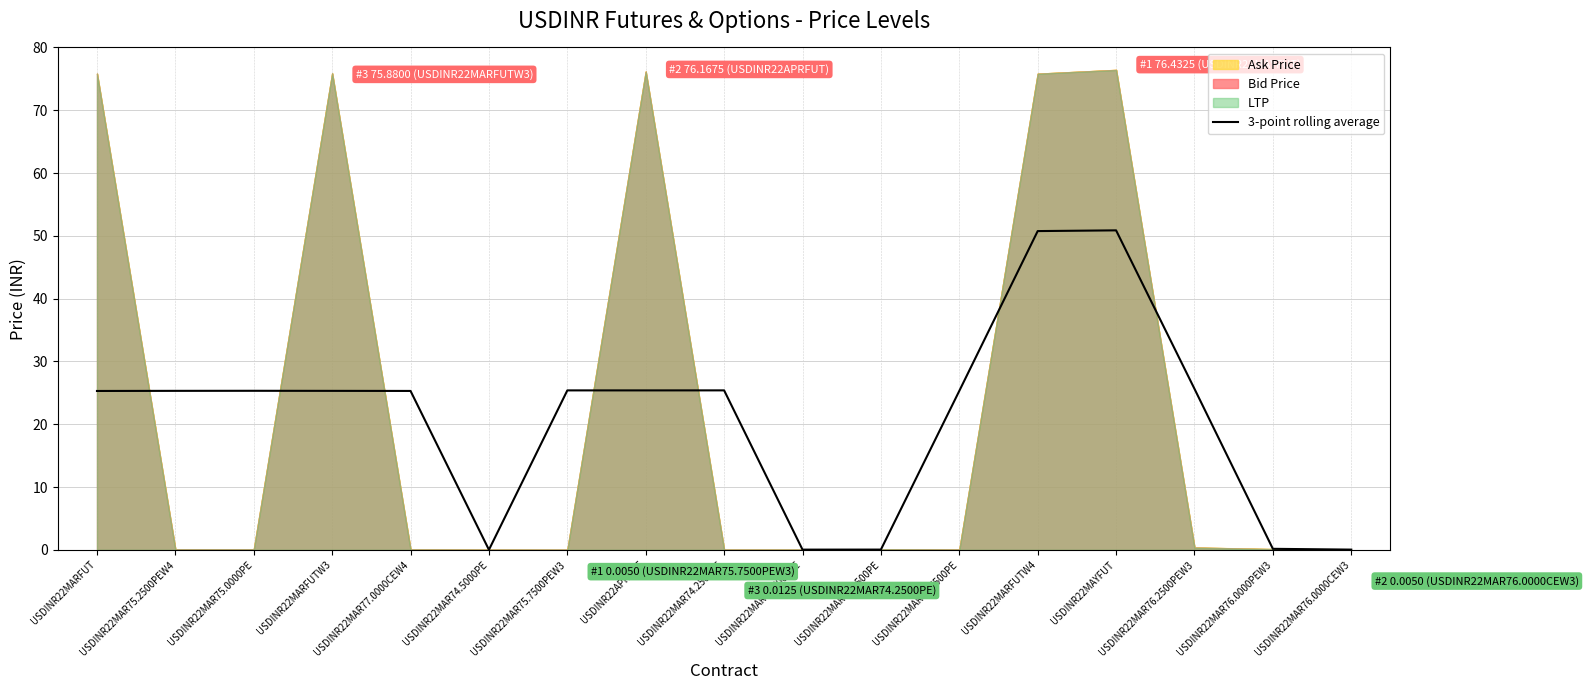

What is the change in value from USDINR22MAR75.2500PEW4 to USDINR22MAR76.0000PEW3?

-25.2